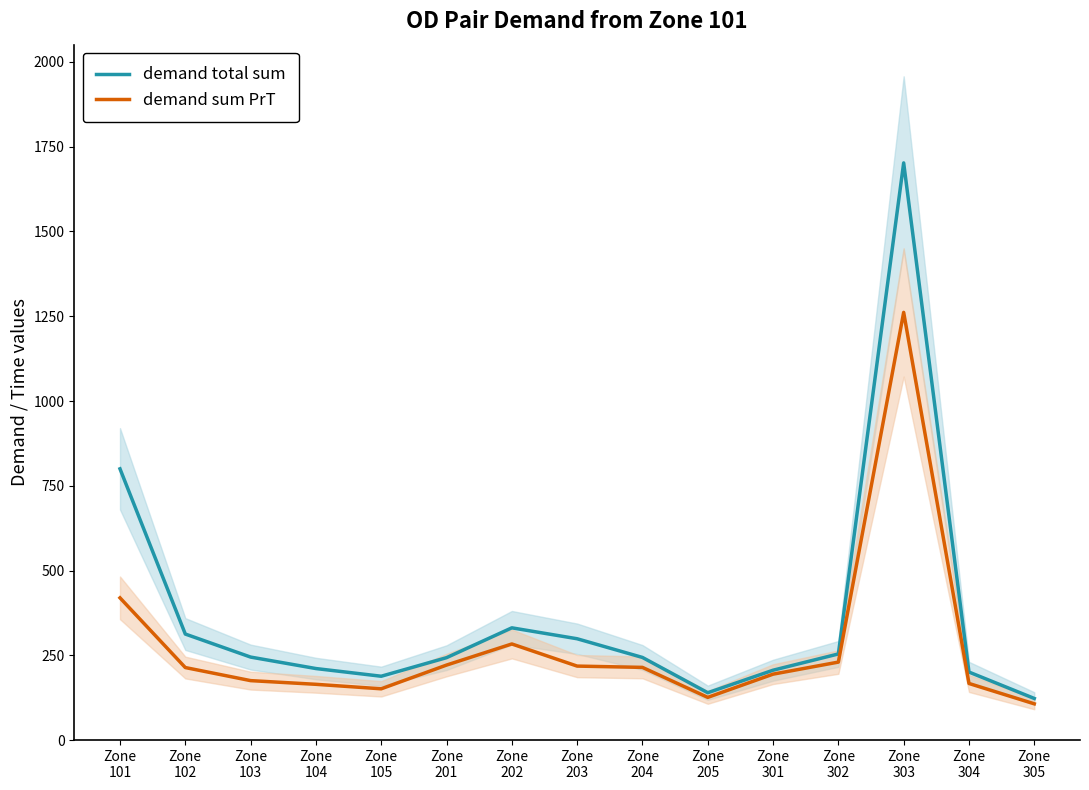

How many data points in demand total sum are above 243?

9